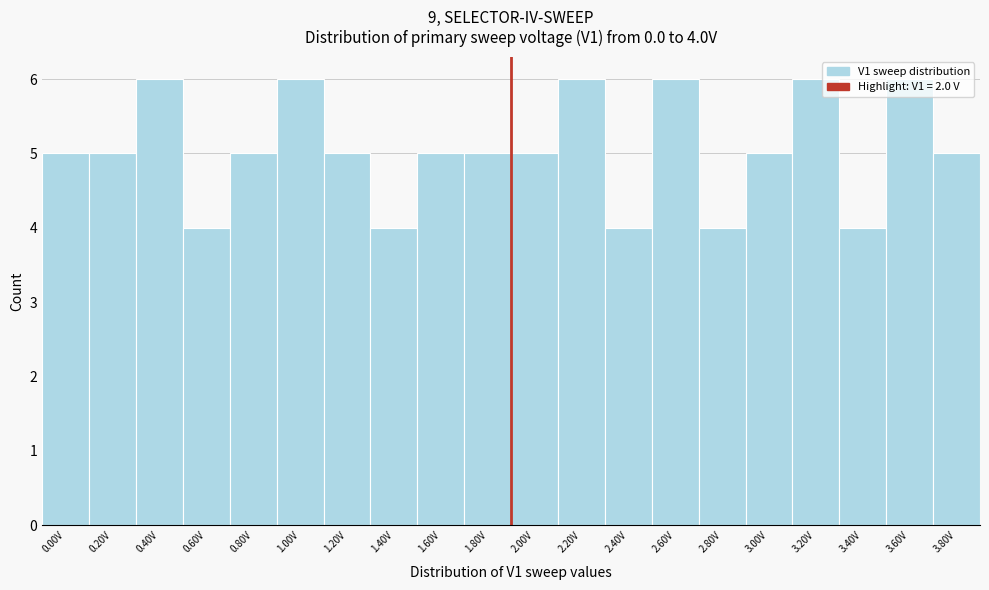

Which has a higher value, 2.40V or 0.80V?

0.80V